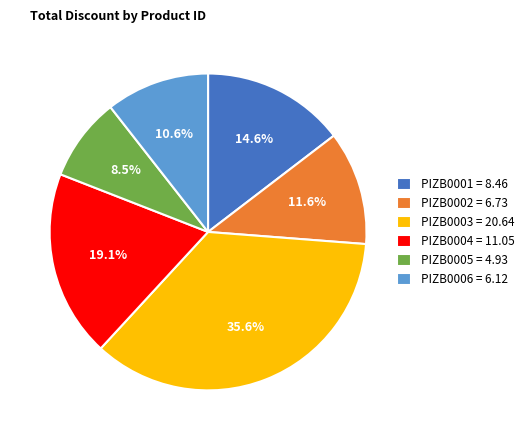

How many segments does this pie chart have?

6